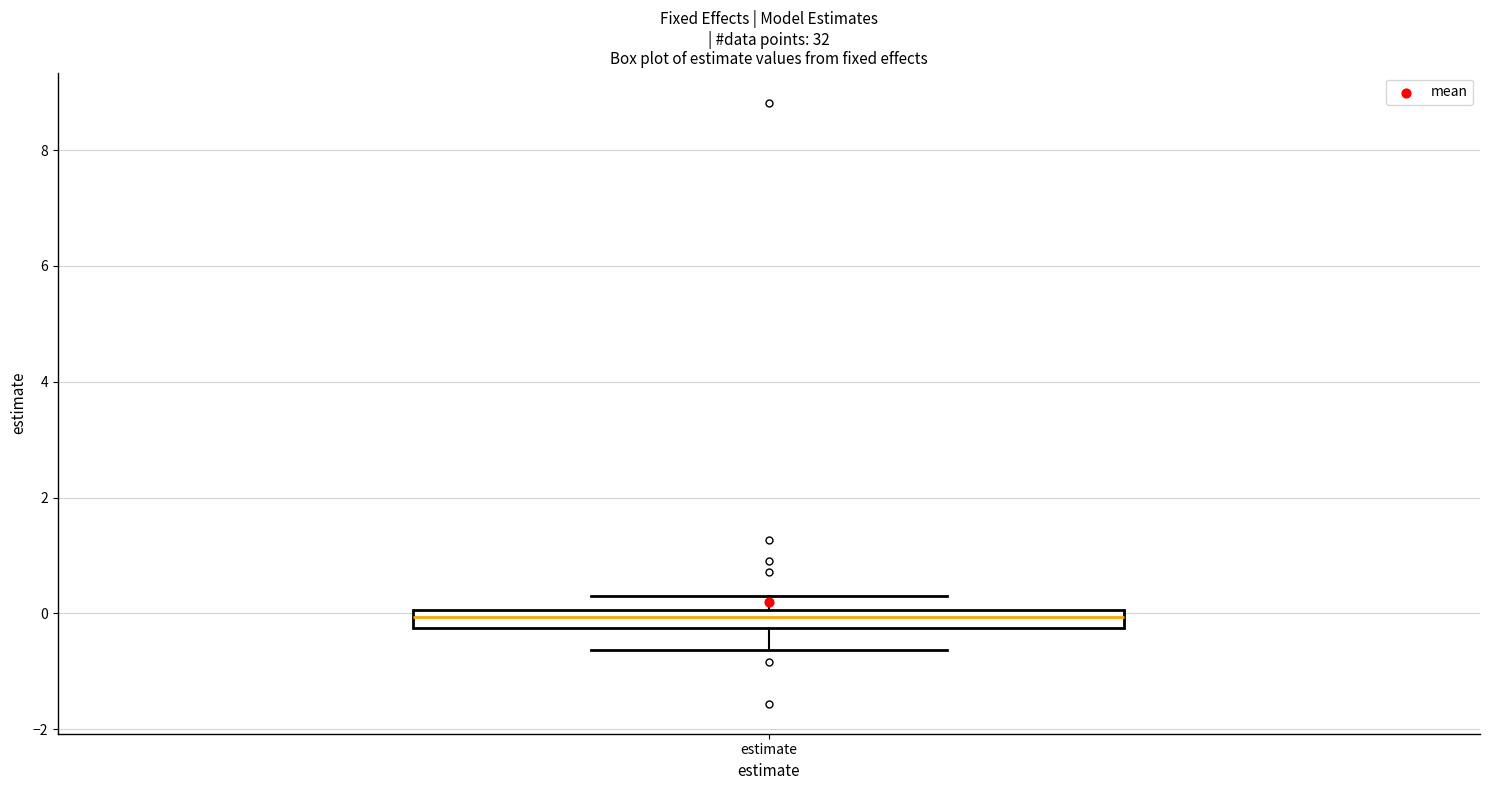

Transcribe this box plot: give where the median line is, the range the box spans, and where the two whiskers end, as read against the y-axis. The values are not printed on the chart, so give them approximately, as read against the axis.

median 0.0 (inside the box), box -0.2 to 0.0, whiskers -0.6 to 0.4